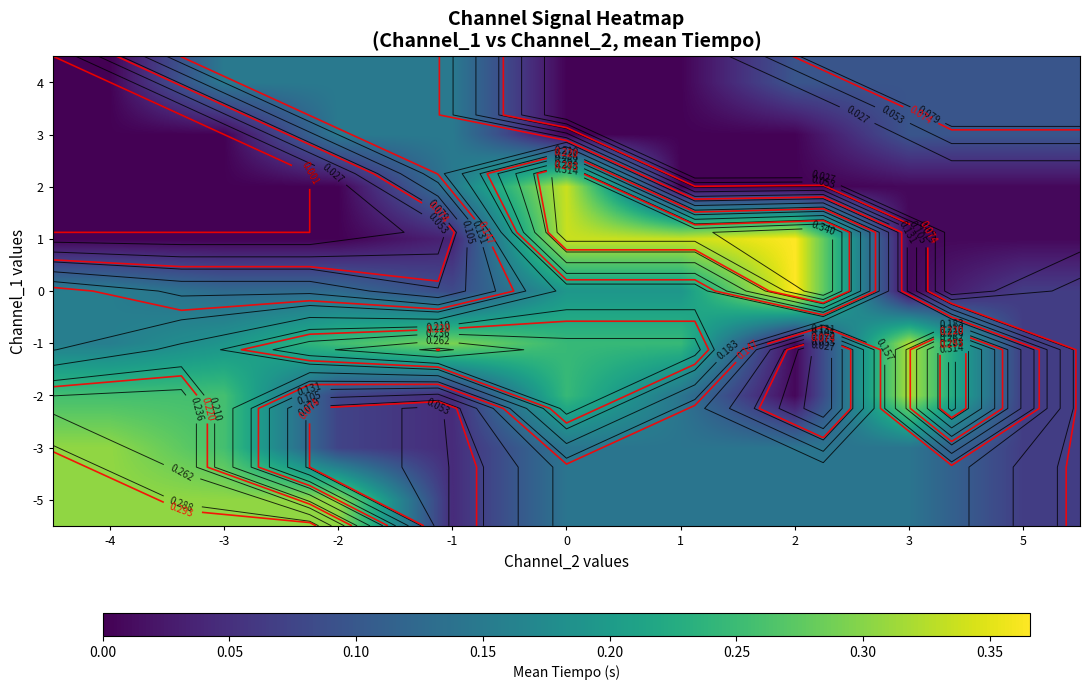

What is the maximum value shown in the chart?

0.4